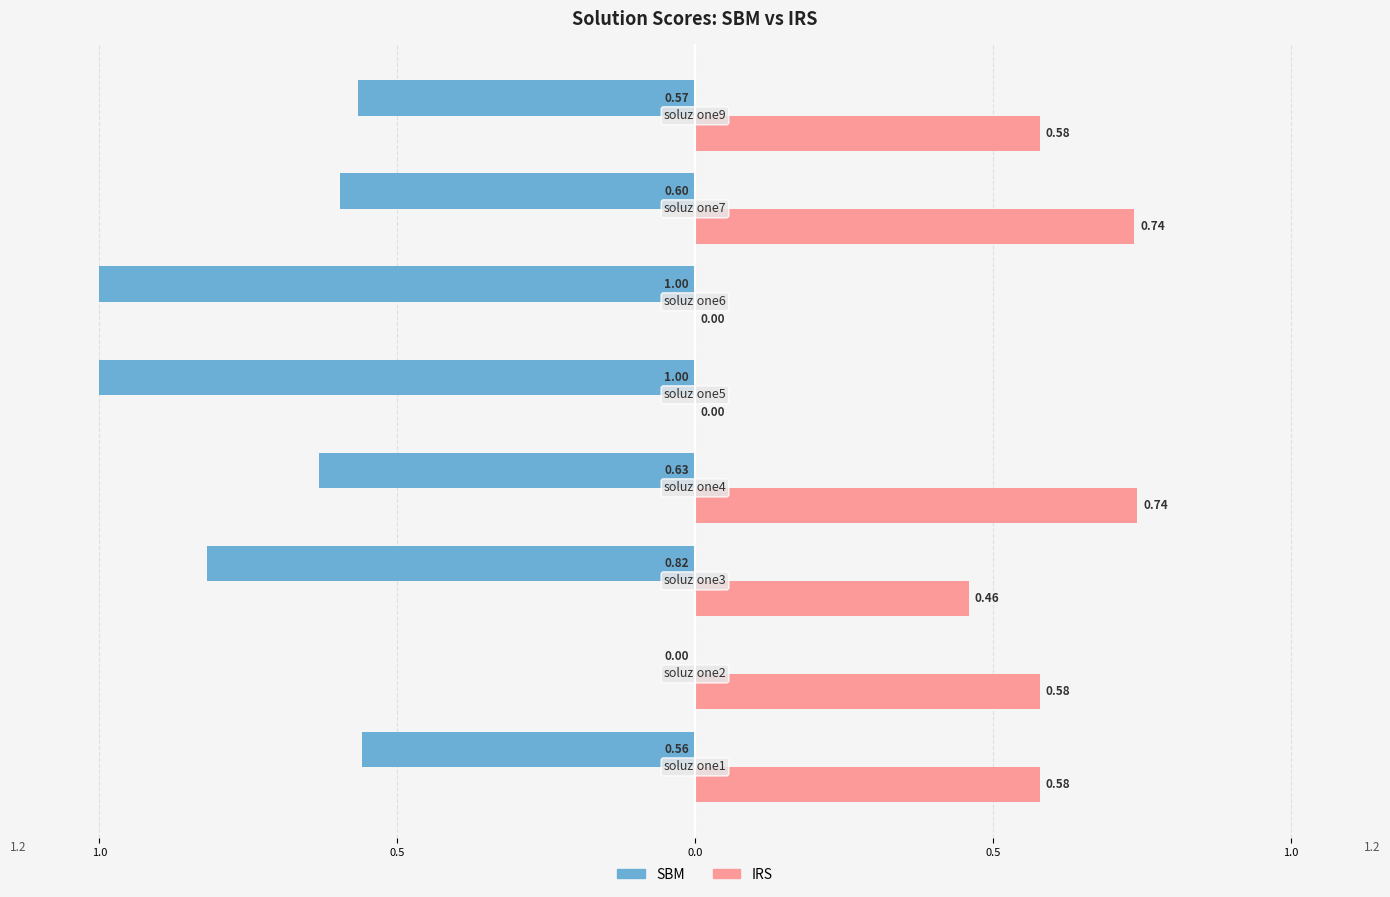

What are all the series names shown in the legend?

SBM, IRS